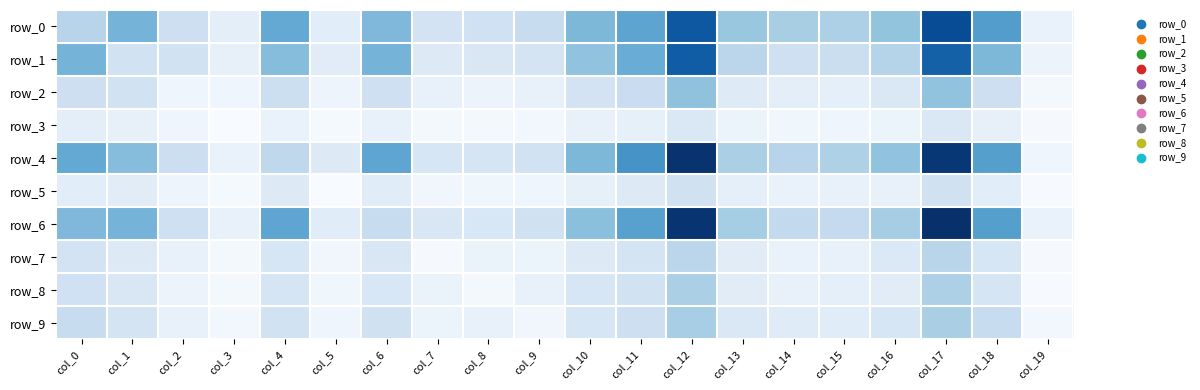

Between col_3 and col_10, which series saw the biggest shift?

row_4